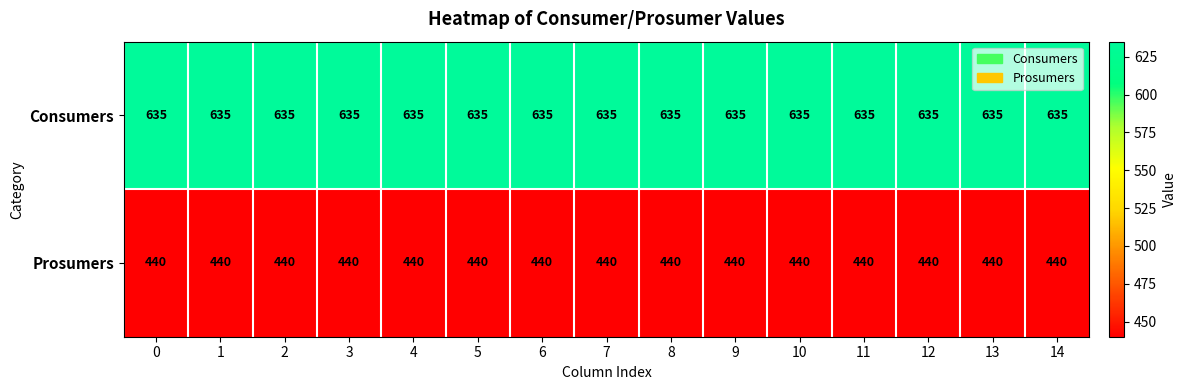

Which series has the largest total across all categories?

Consumers